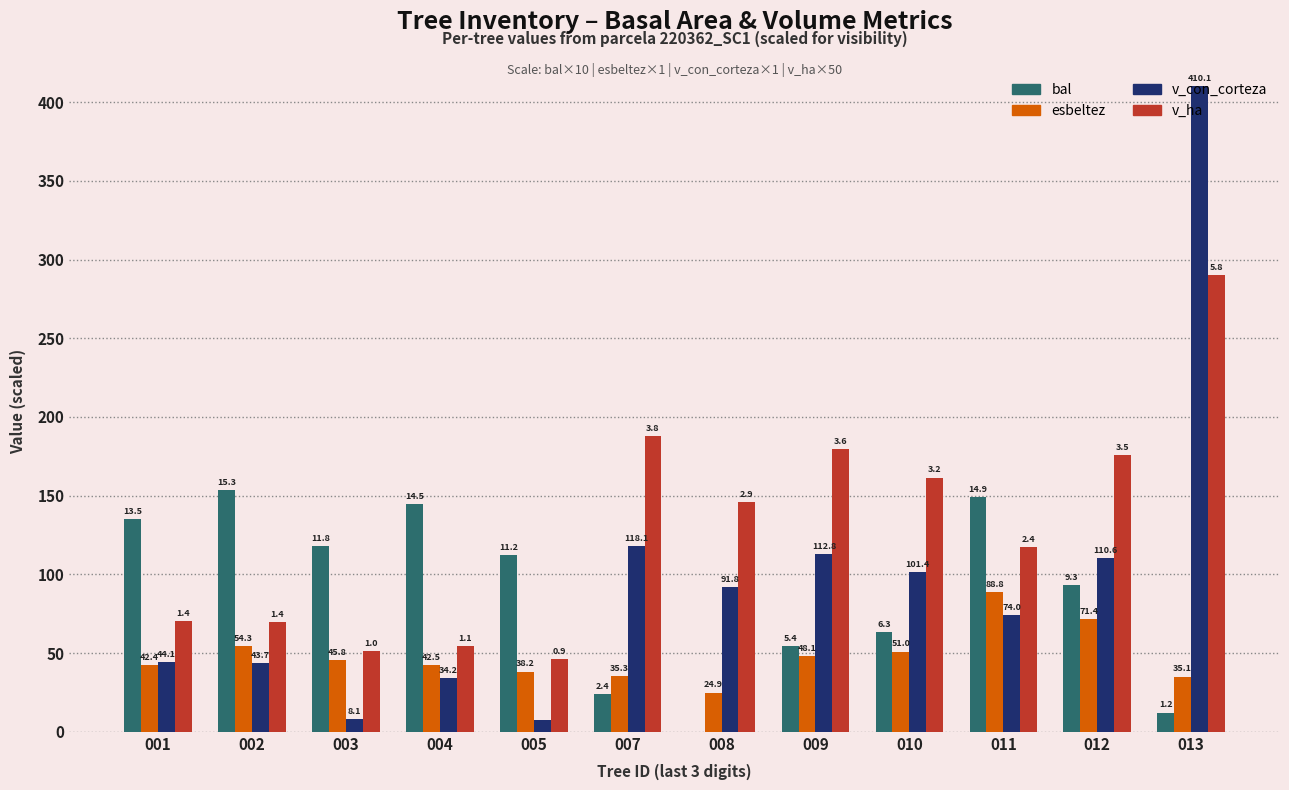

Which series changed the most between 008 and 013?

v_con_corteza